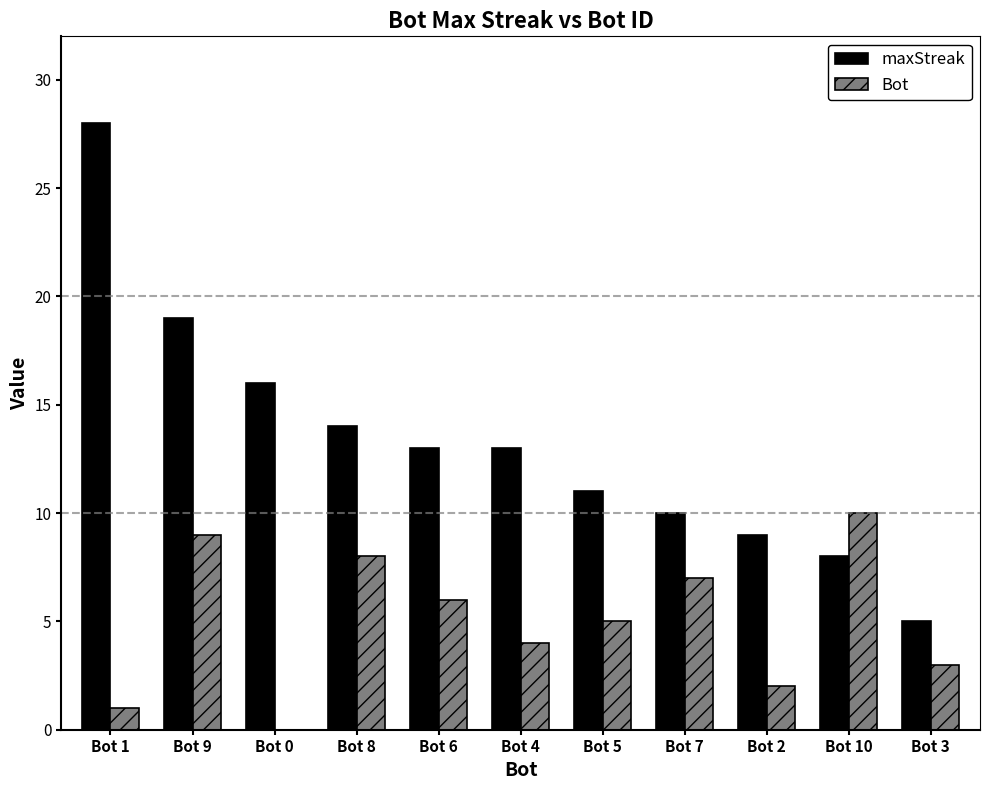

Where is Bot nearest to the value 5?

Bot 5